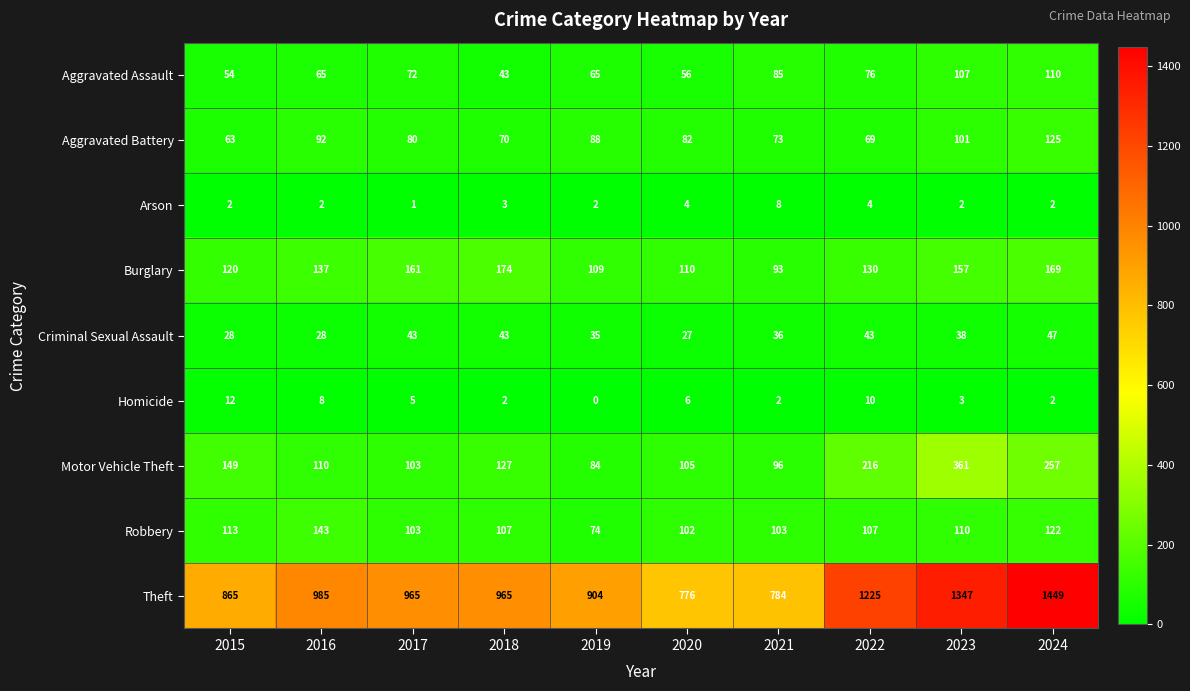

The value of Burglary at 2018 is 283. True or false?

False